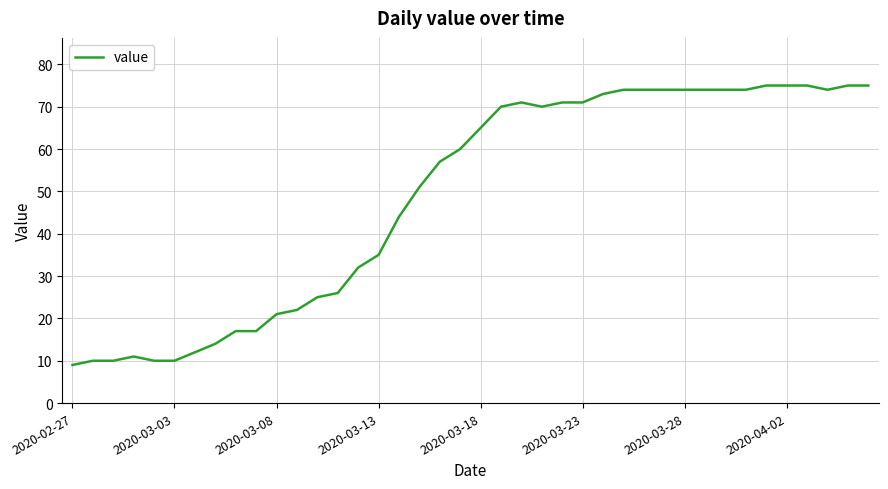

What is the minimum value shown in the chart?

9